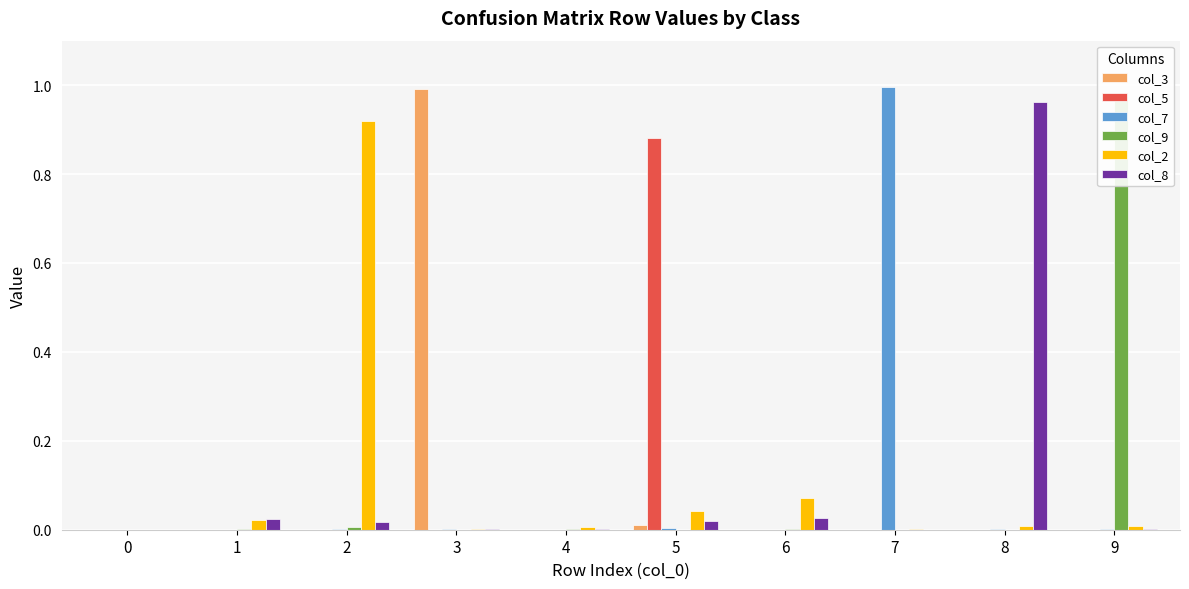

Which series has the largest range (max minus min)?

col_7